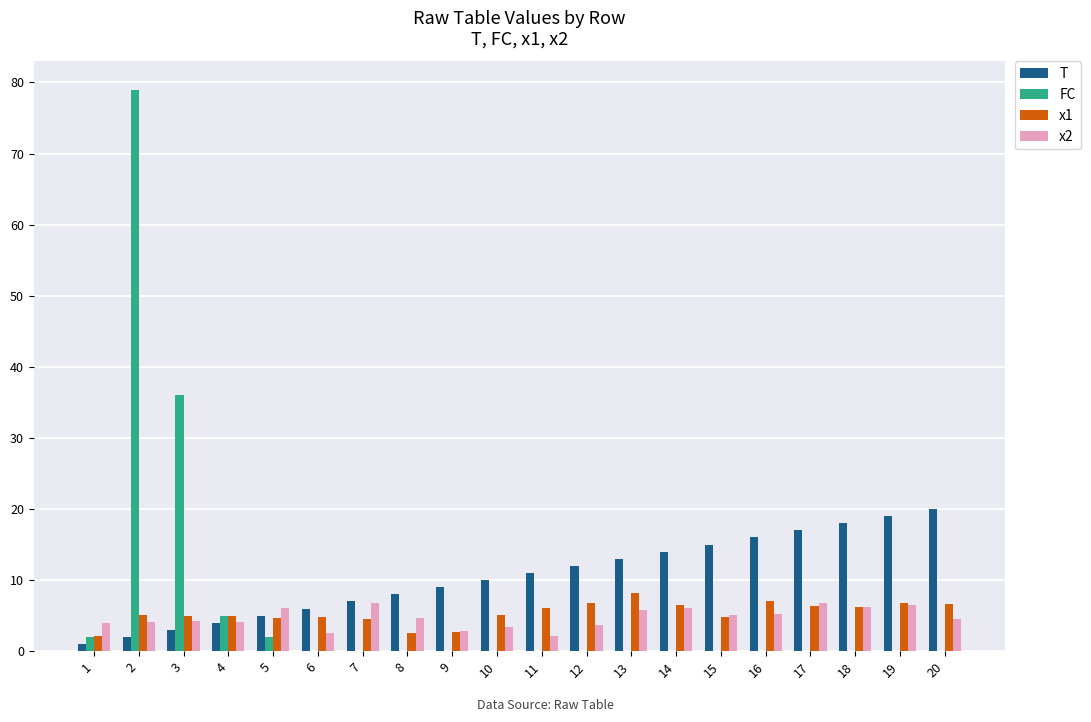

What is the greatest value displayed?

79.0